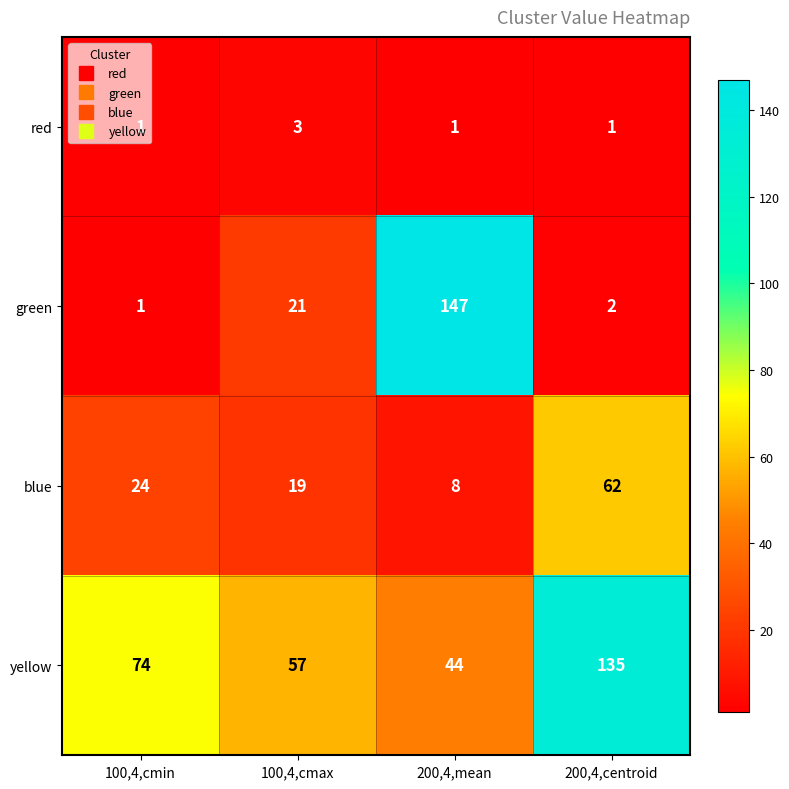

What is the greatest value displayed?

147